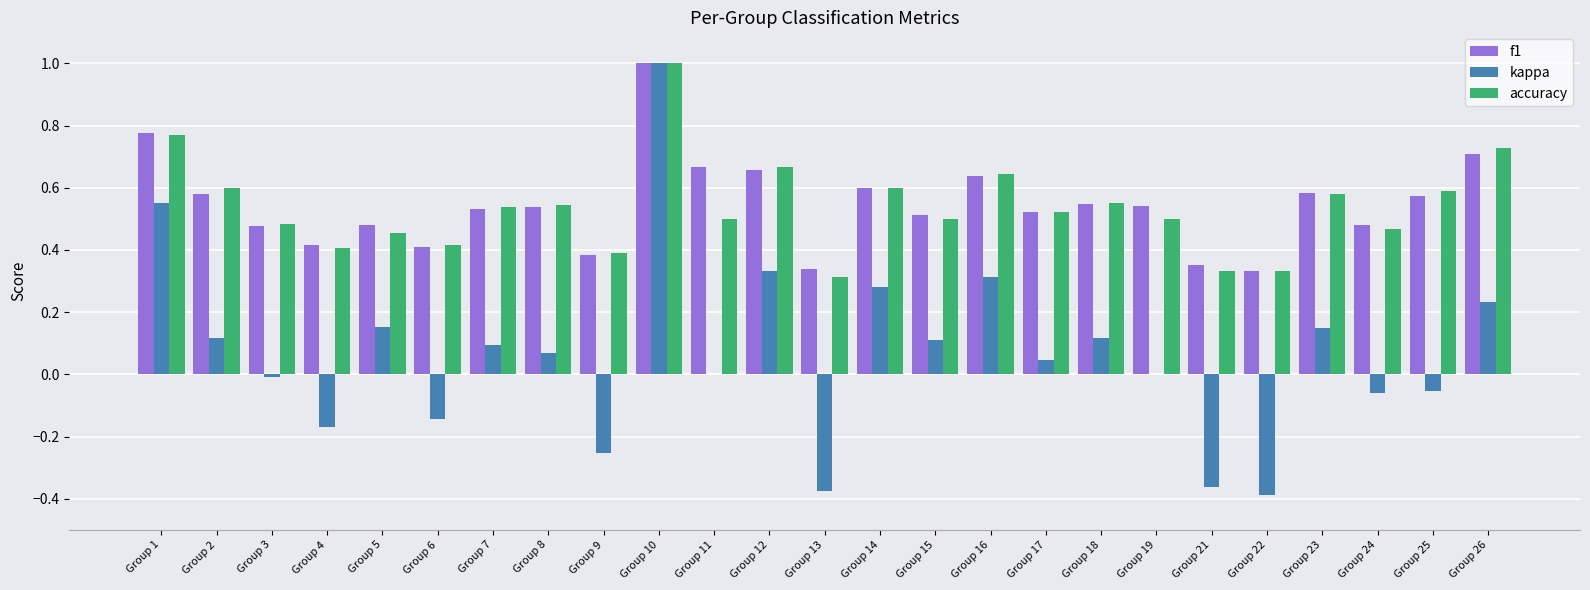

What is the sum of all accuracy values?

13.4